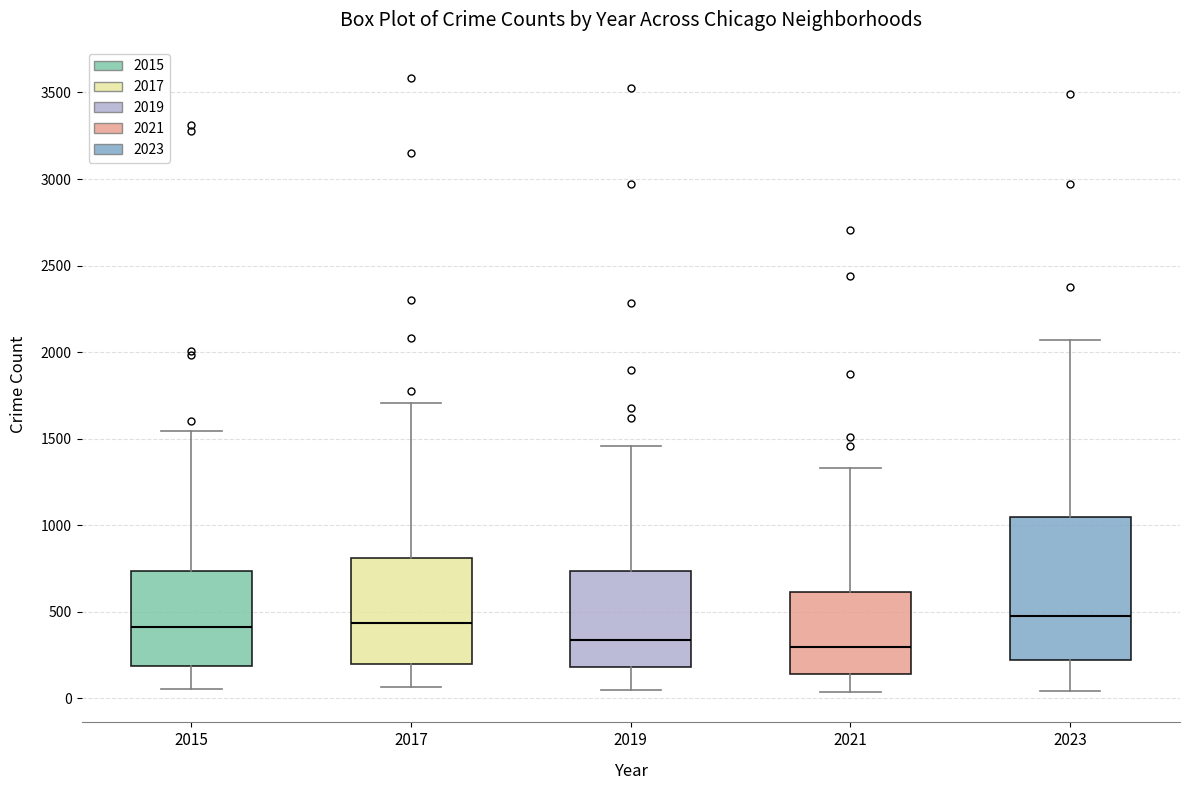

Where does the lower whisker of the box at x = 2019 end on the y-axis? The values are not printed on the chart, so give them approximately, as read against the axis.

50